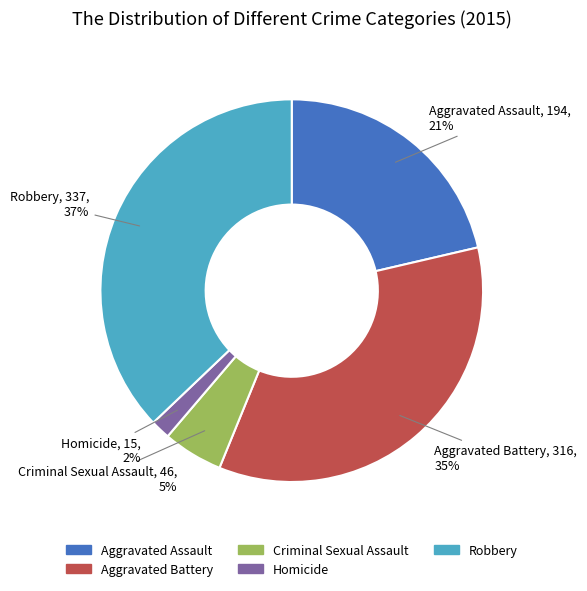

Does Homicide represent more than half of the total?

No